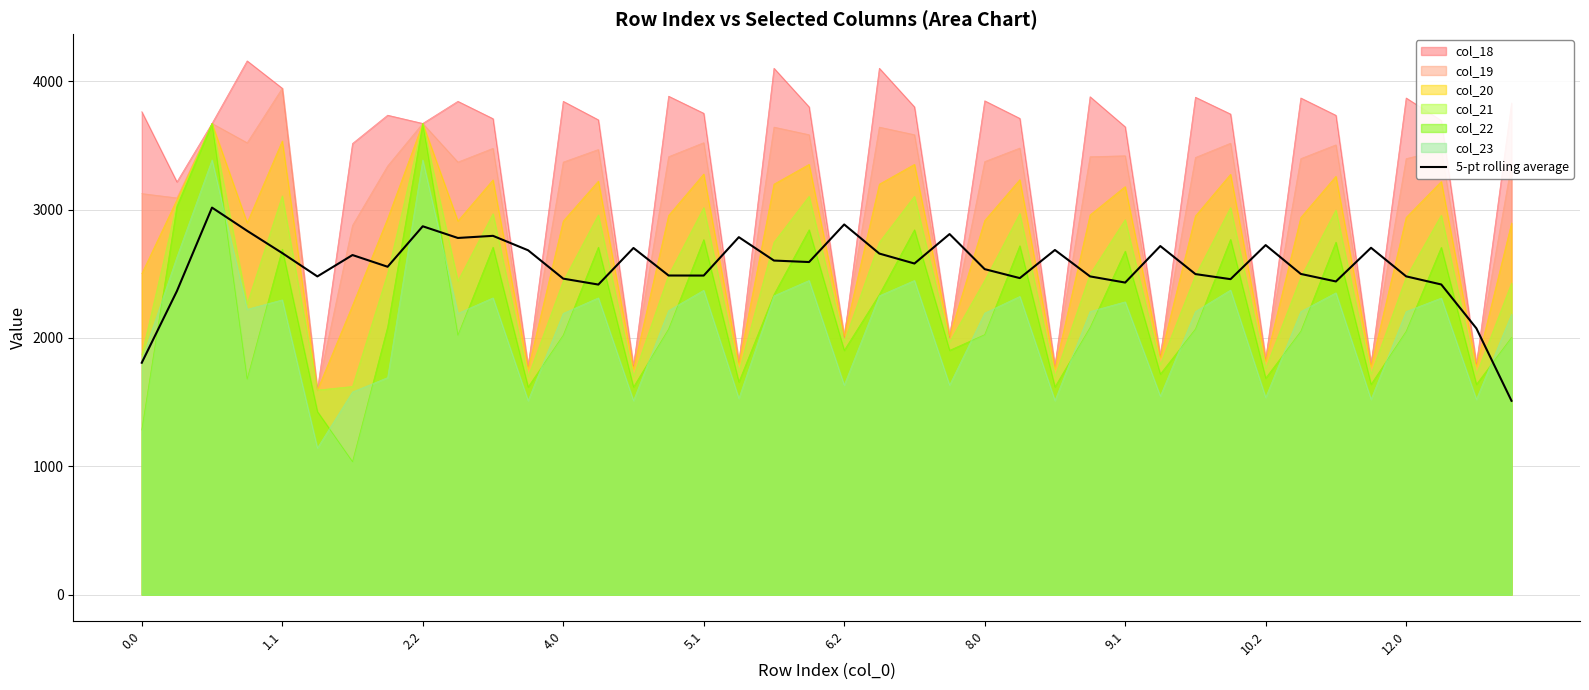

Which series has the largest total across all categories?

col_18